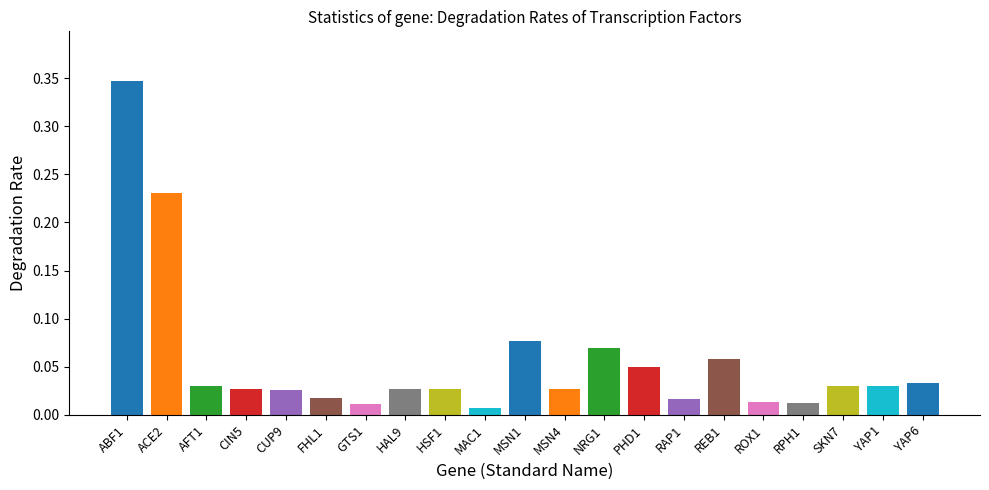

Which label corresponds to the largest value in the chart?

ABF1